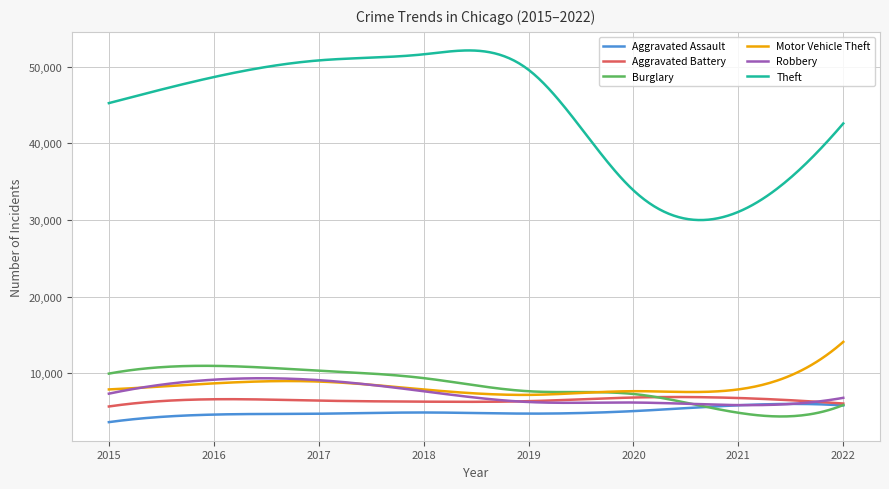

Which series has the largest range (max minus min)?

Theft